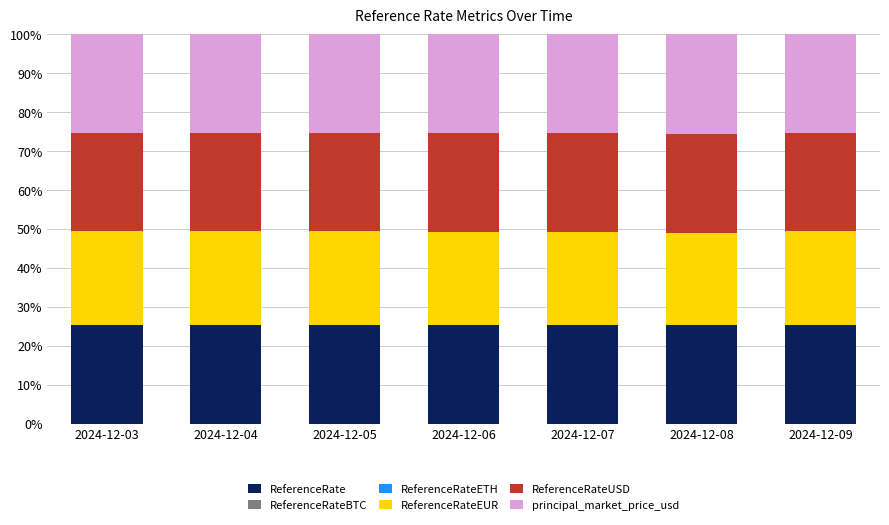

What is the sum of all ReferenceRate values?

177.2